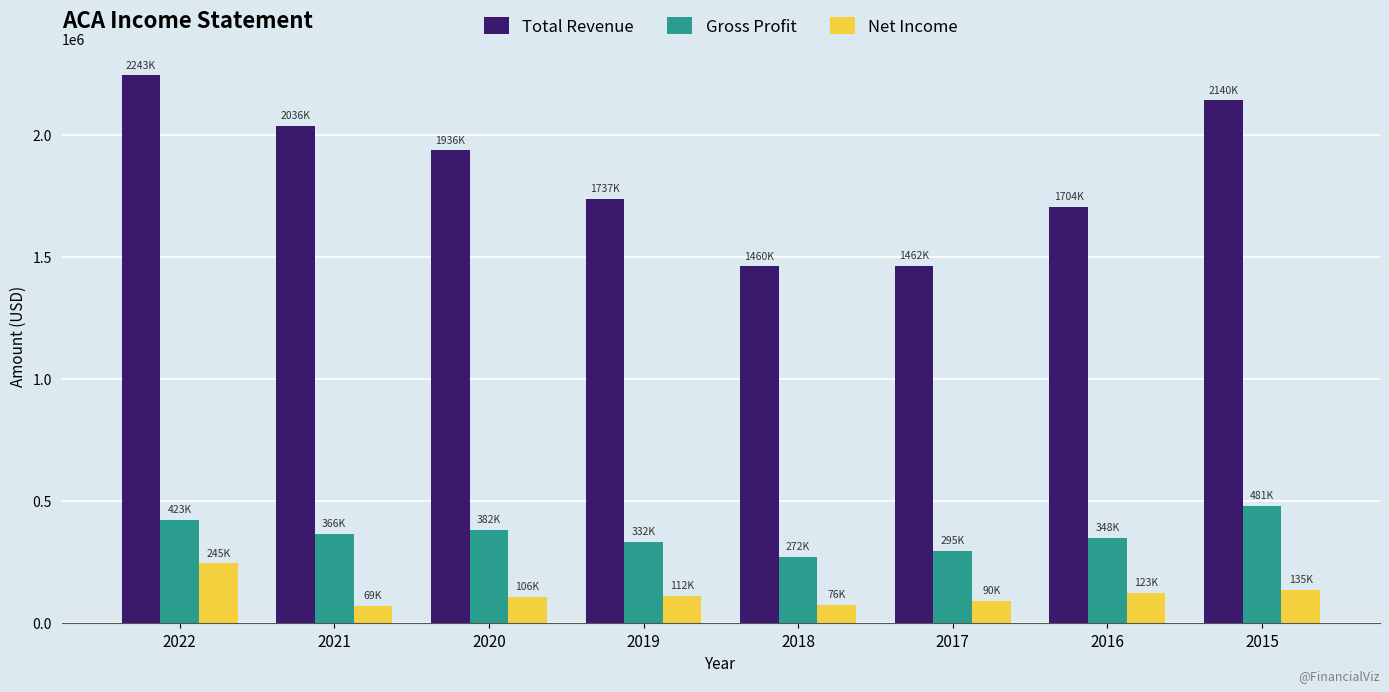

At 2015, list the series in order from smallest to largest.

Net Income, Gross Profit, Total Revenue